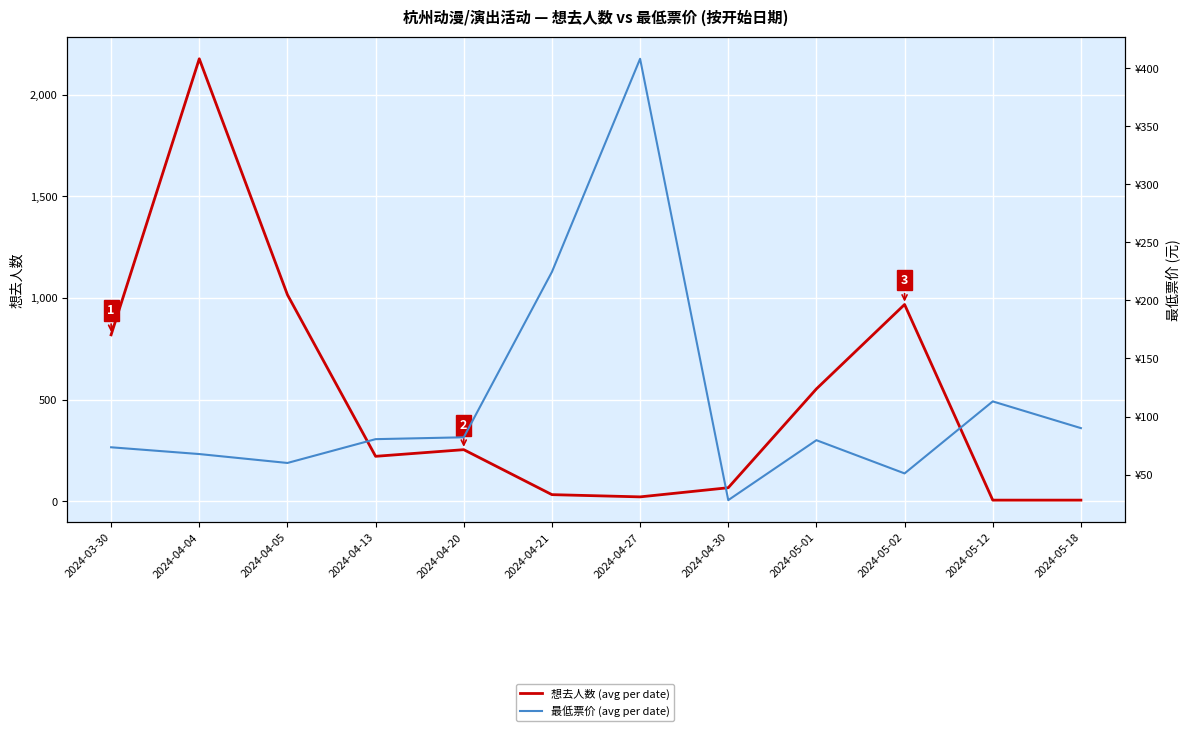

Which category has the lowest value across all series?

2024-05-12